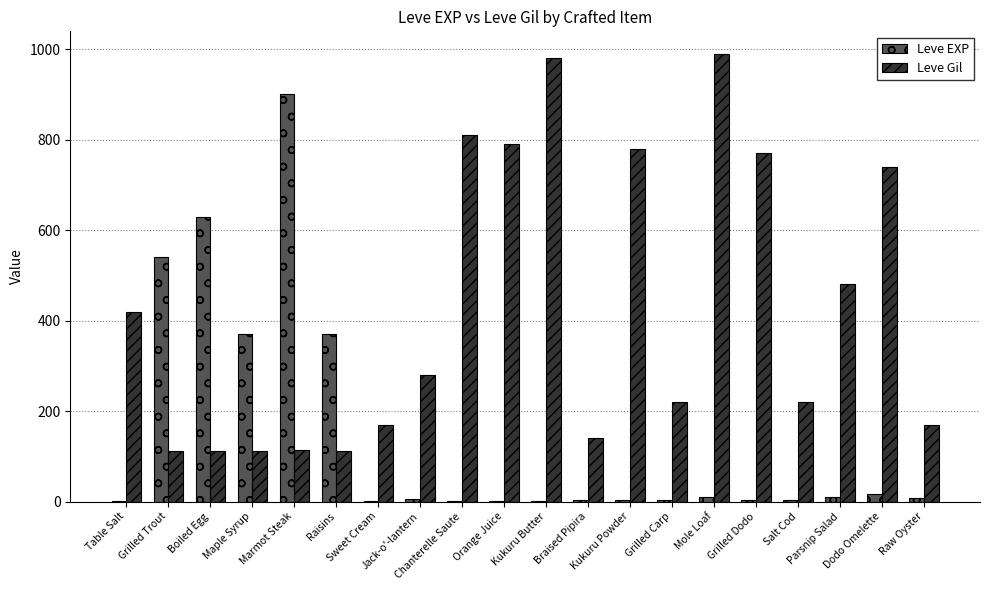

What is the highest value of the Leve Gil series?

990